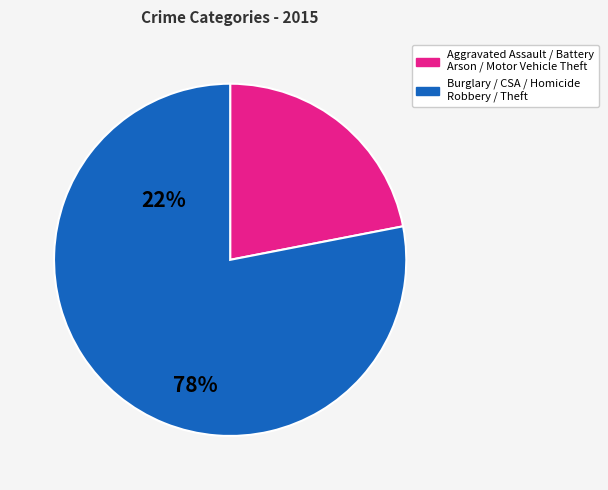

Does any single category account for the majority?

Yes